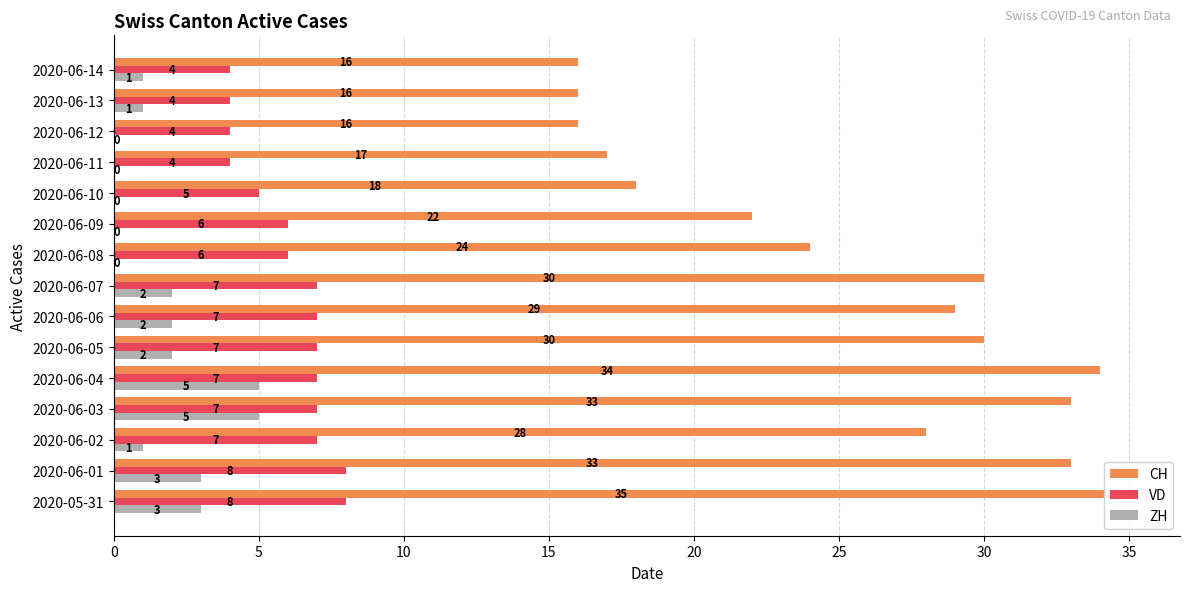

True or false: CH has a value of 13 at 20.

False